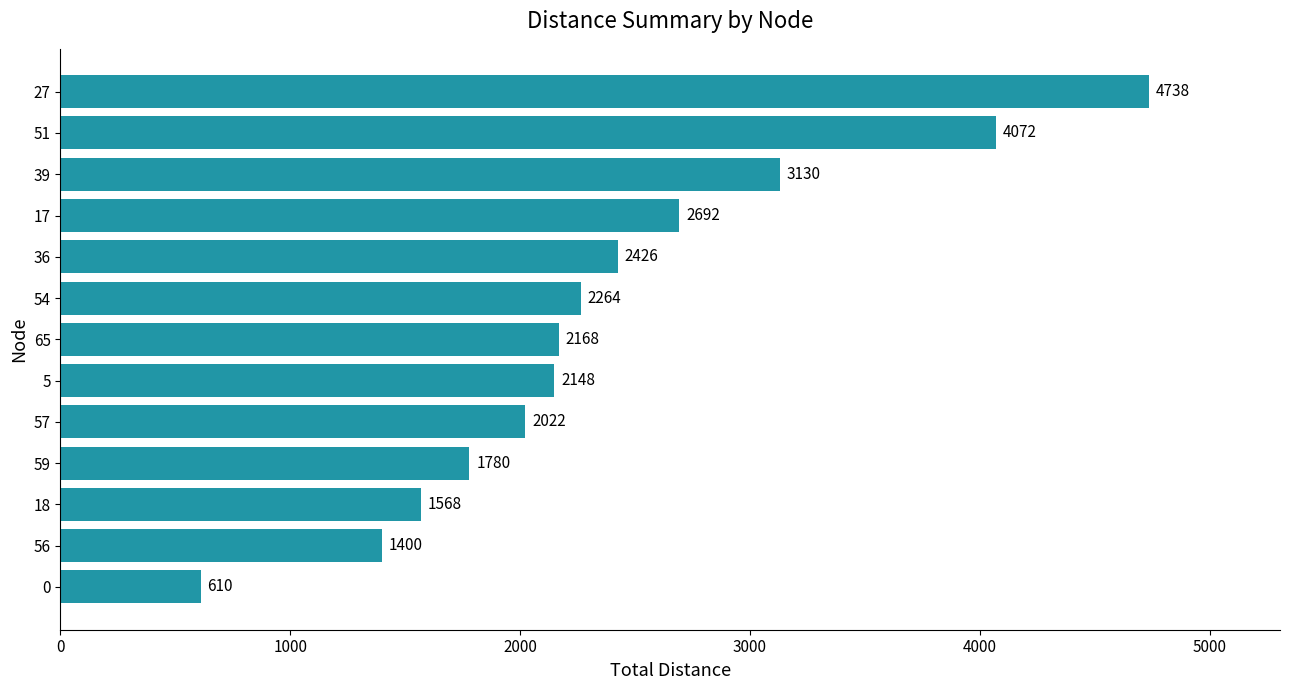

Rank the categories by value from lowest to highest.

0, 56, 18, 59, 57, 5, 65, 54, 36, 17, 39, 51, 27